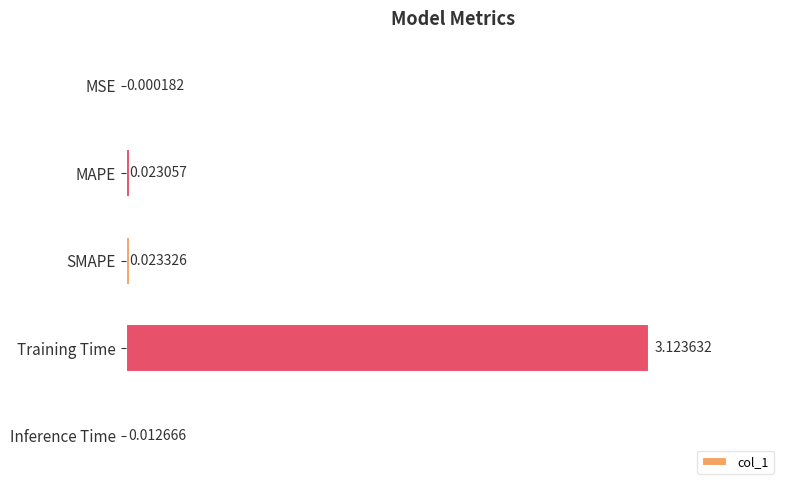

Which has a higher value, Inference Time or SMAPE?

SMAPE